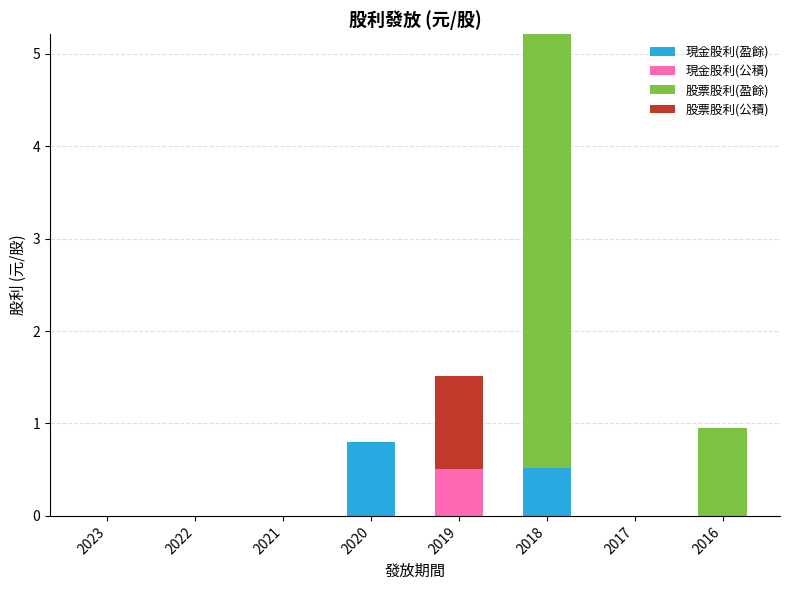

At which category is the sum across all series the highest?

2018